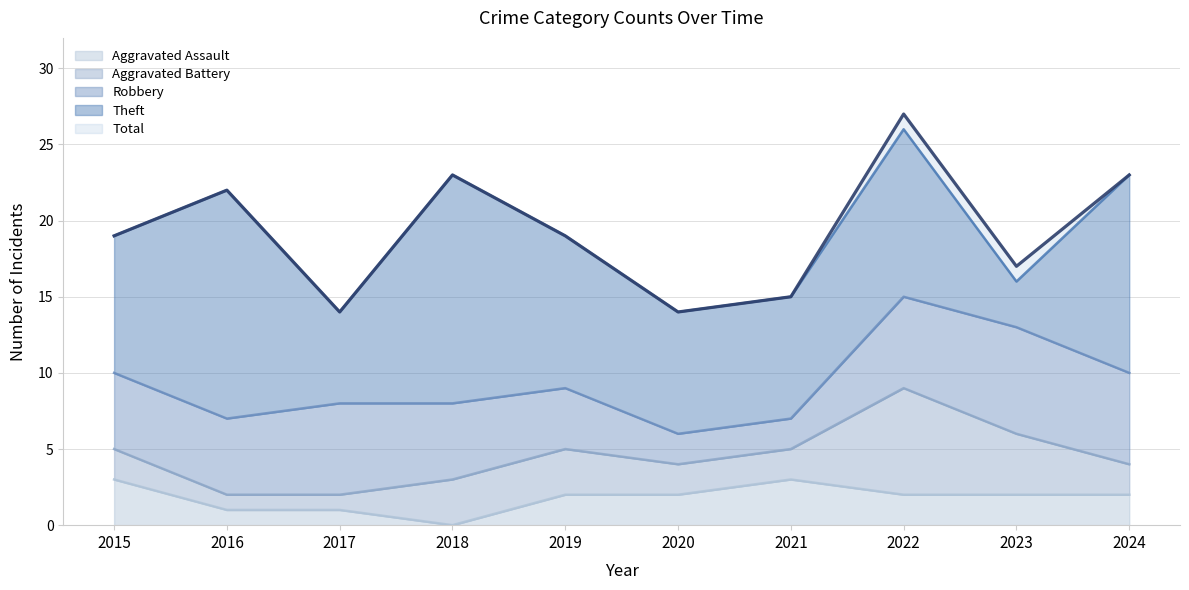

The value of Aggravated Assault at 2019 is 1. True or false?

False